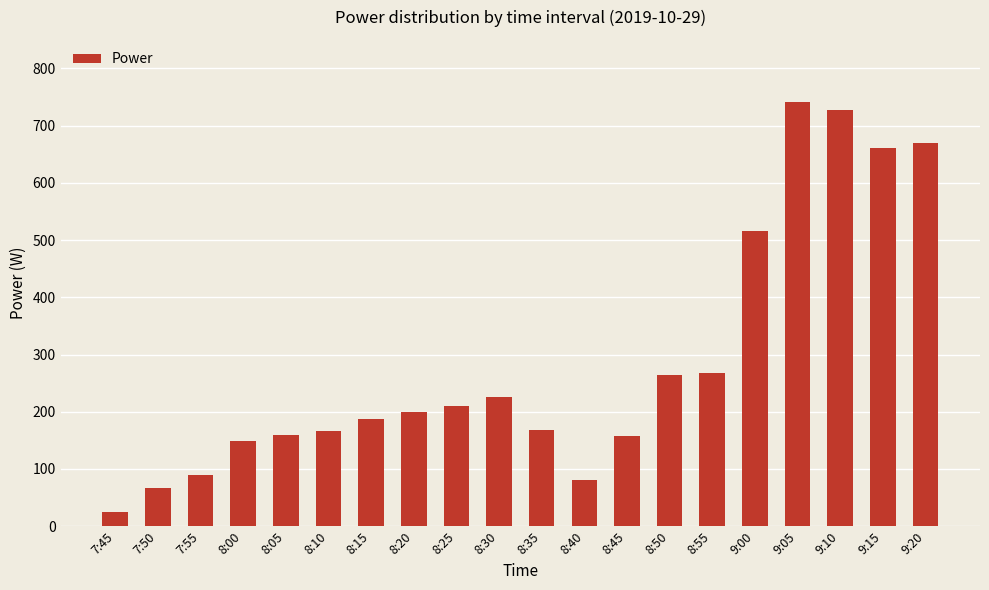

What is the difference between the maximum and minimum values?

718